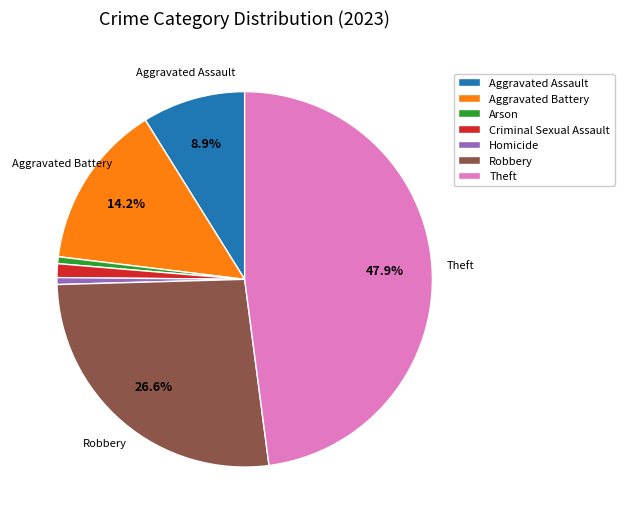

Is there a majority slice in this chart?

No